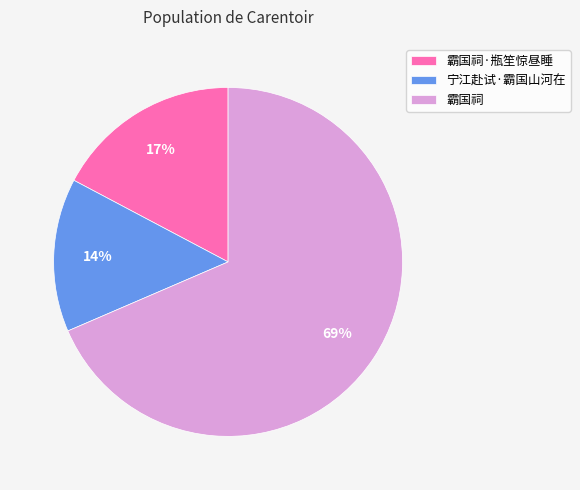

Which has a higher value, 宁江赴试·霸国山河在 or 霸国祠?

霸国祠